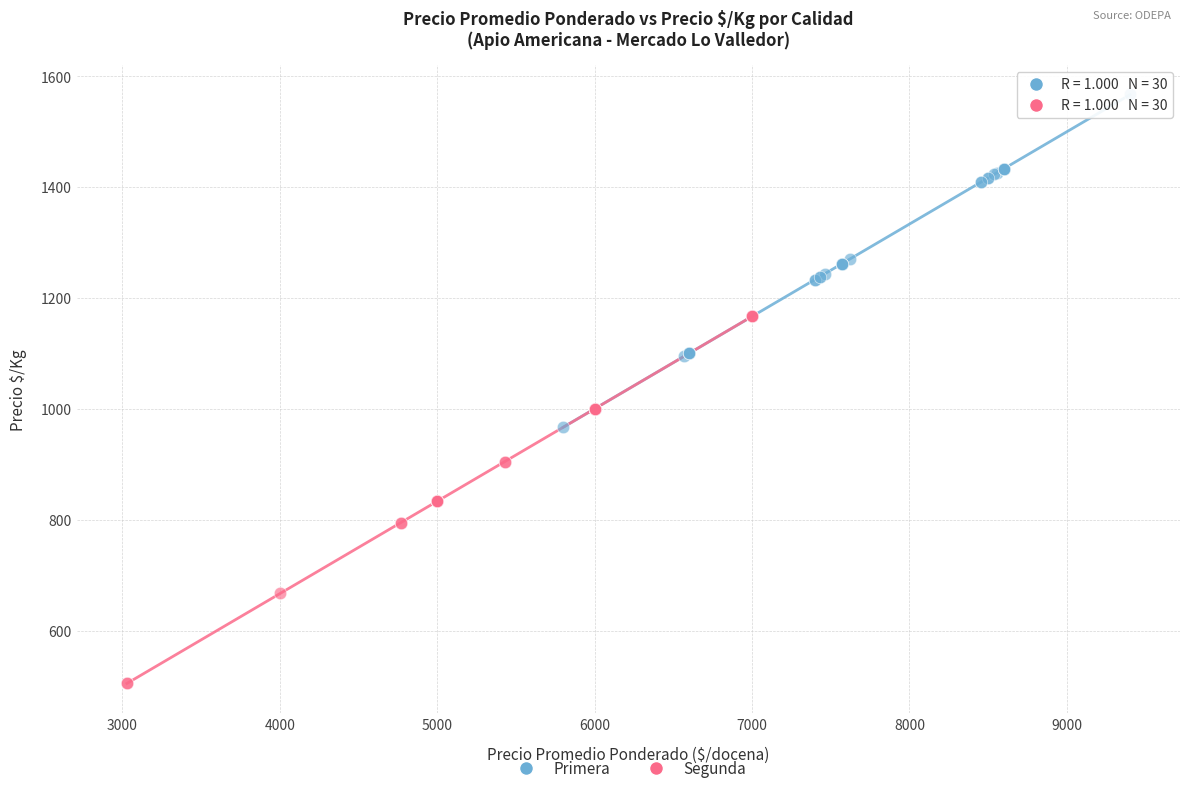

Which series has the largest Y range (max minus min)?

Segunda